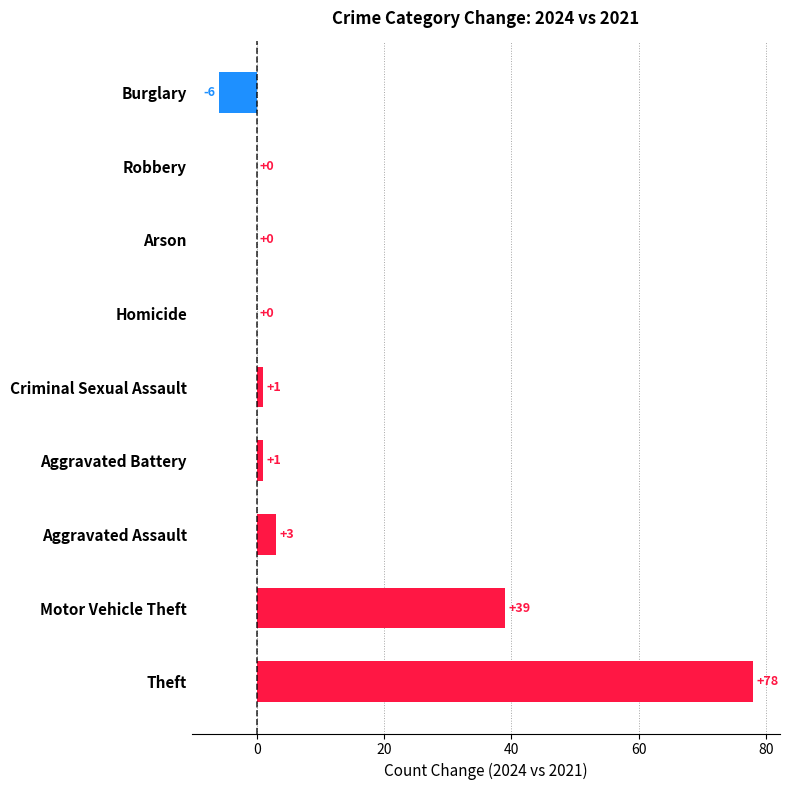

The chart shows a value of 58 at Arson. True or false?

False